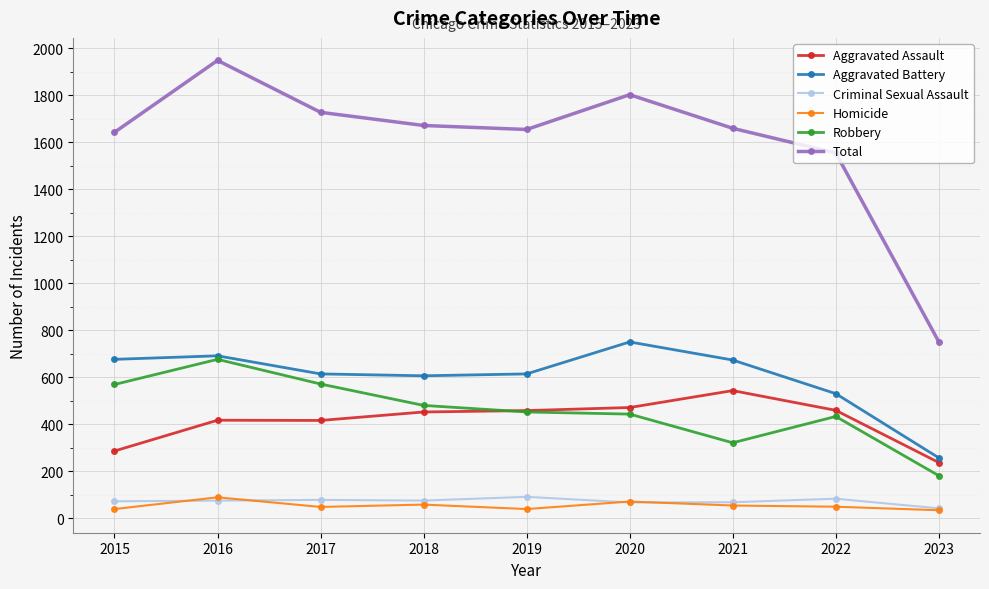

True or false: Robbery and Criminal Sexual Assault intersect in this chart.

False